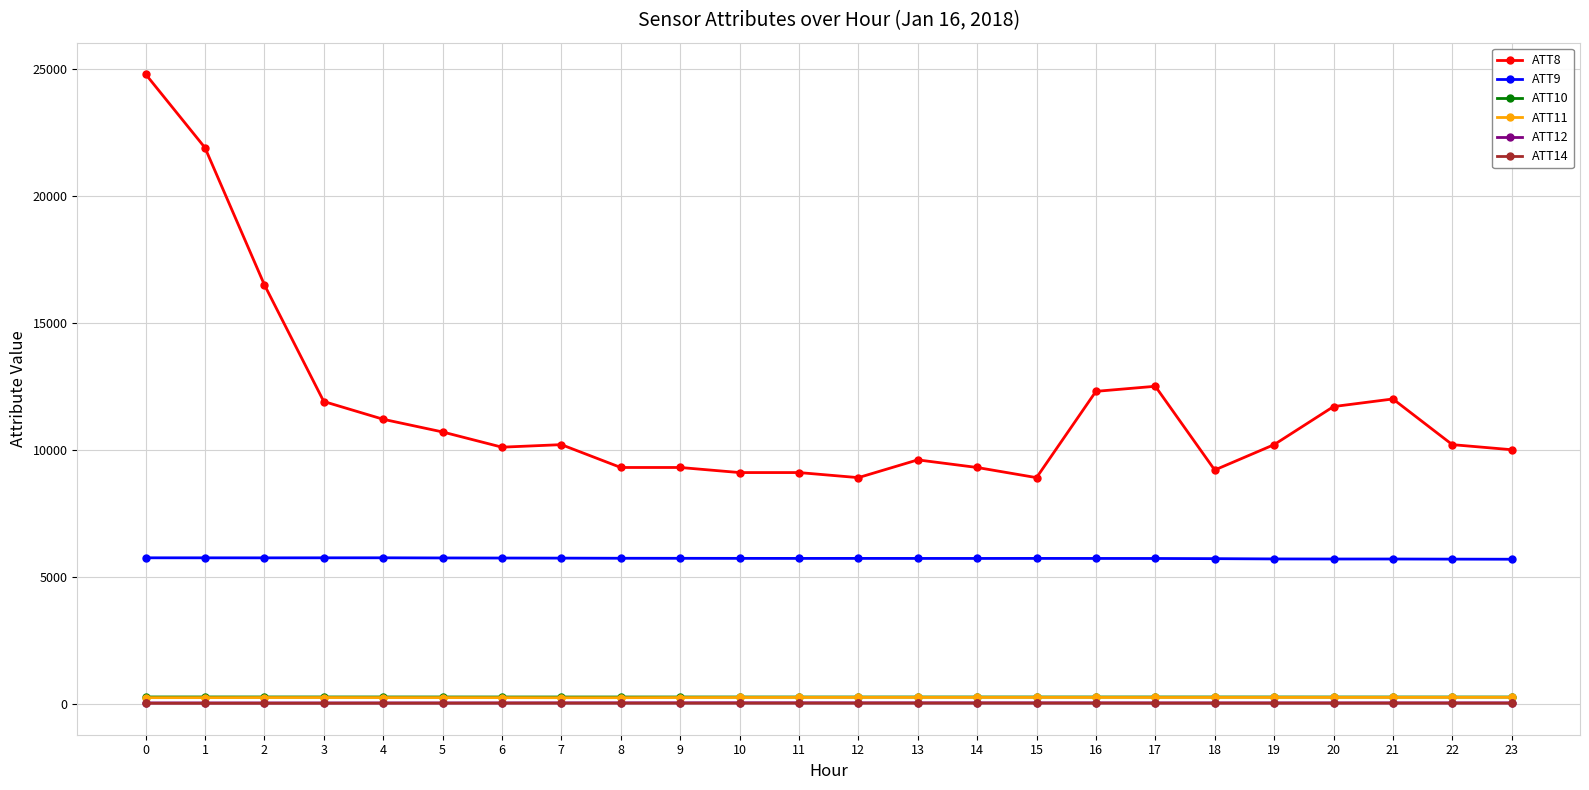

Which series has the largest range (max minus min)?

ATT8